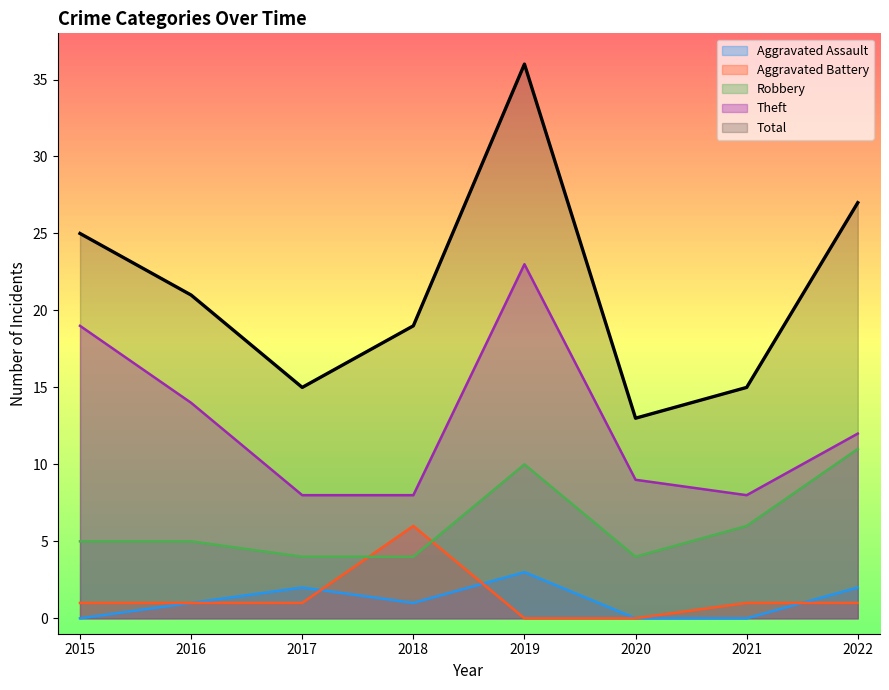

At which category does the chart reach its peak across all series?

2019